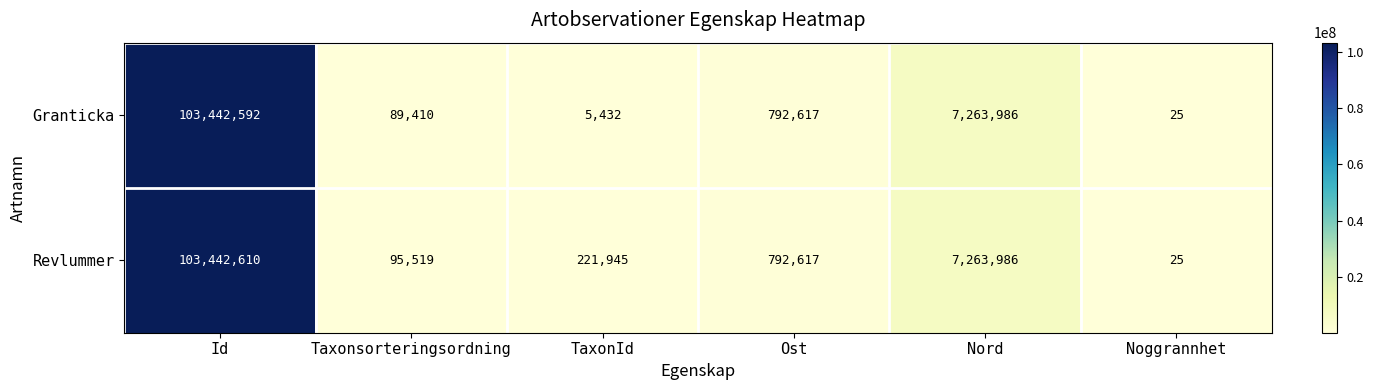

At which category does the chart reach its peak across all series?

Id